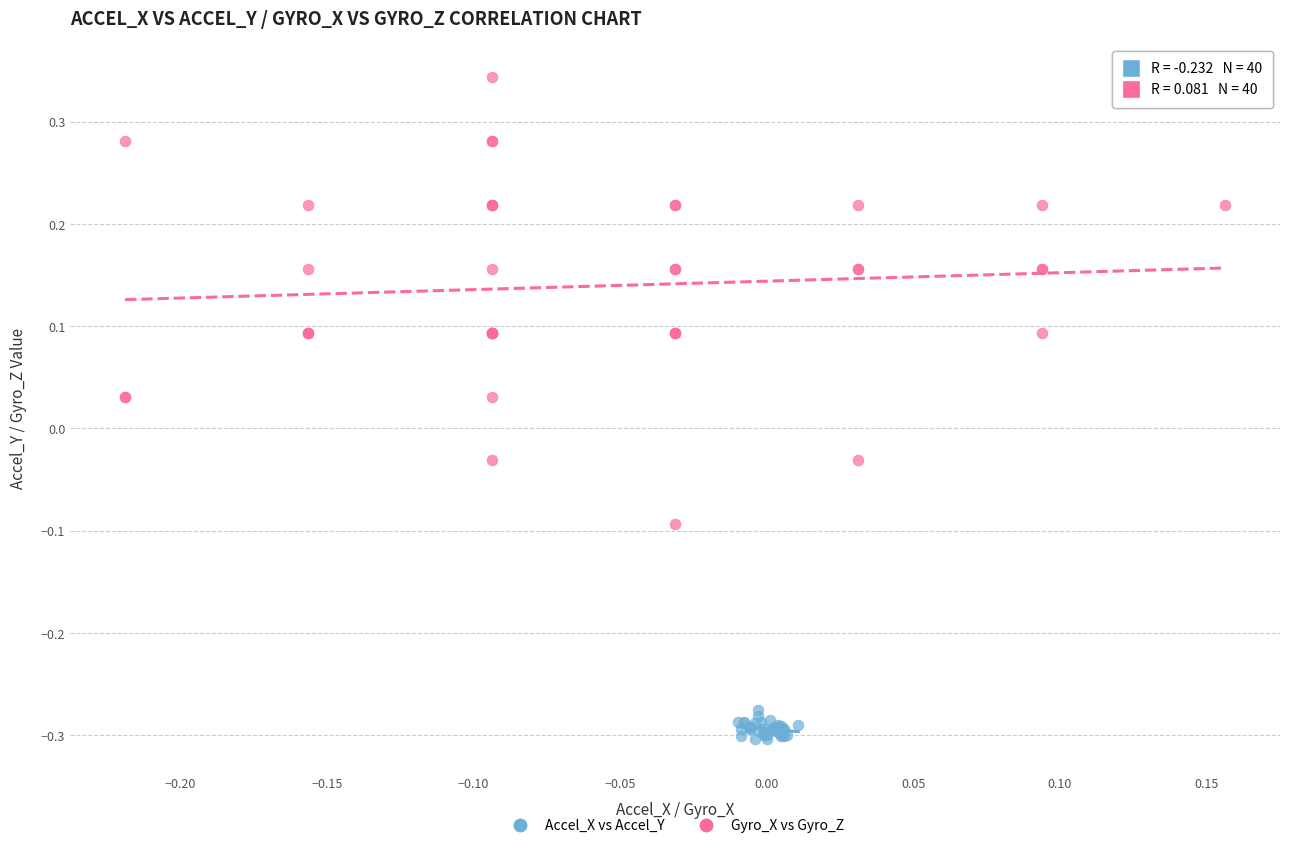

Which series has the largest Y range (max minus min)?

Gyro_X vs Gyro_Z